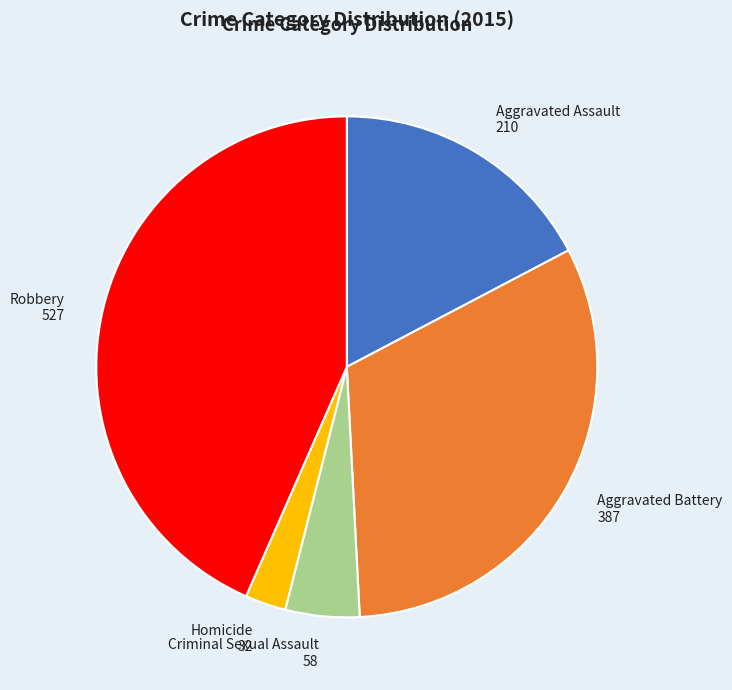

Is Homicide the majority of the pie?

No